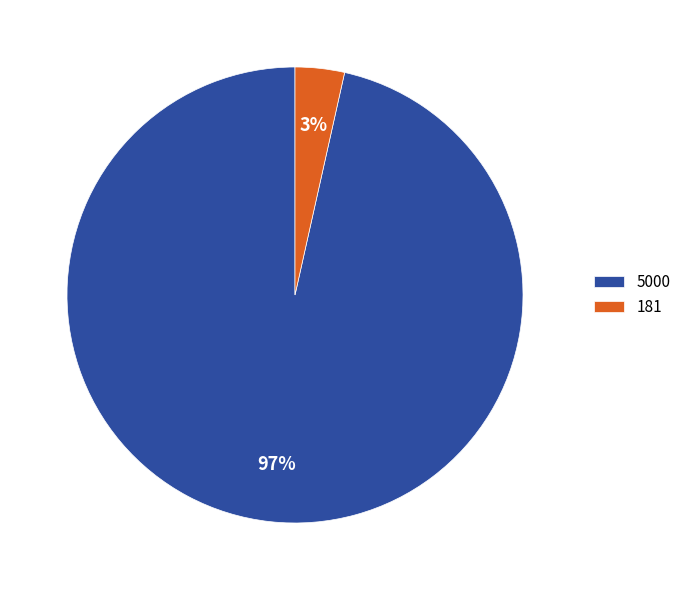

Rank the categories by value from highest to lowest.

5000, 181